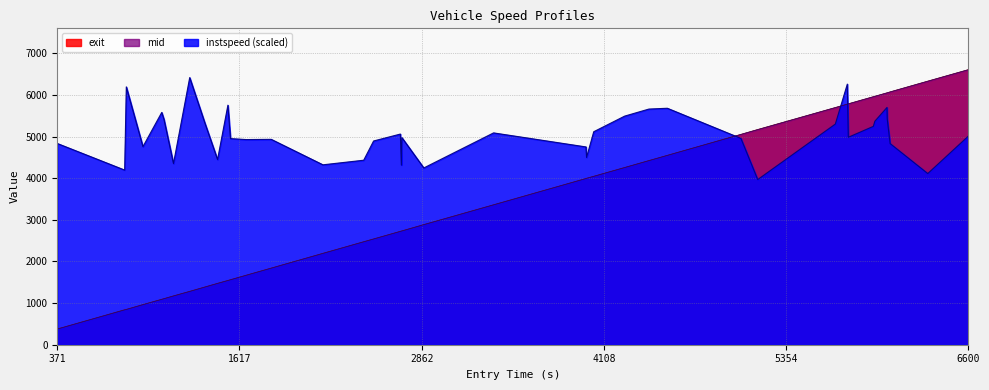

How many times do instspeed and exit cross each other?

3